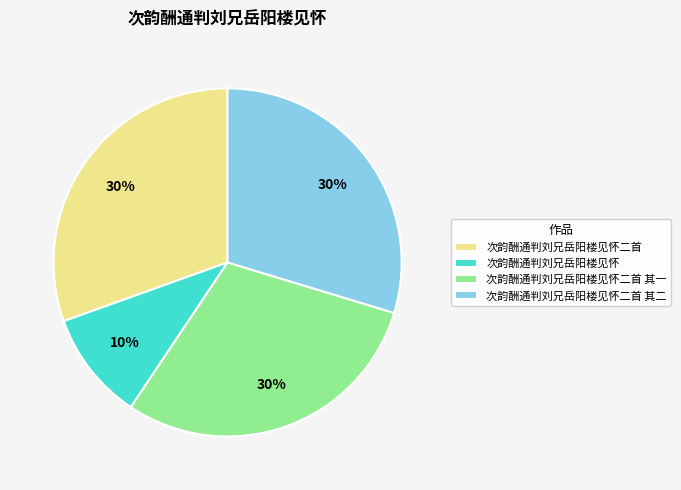

Which category has the smallest portion of the pie?

次韵酬通判刘兄岳阳楼见怀